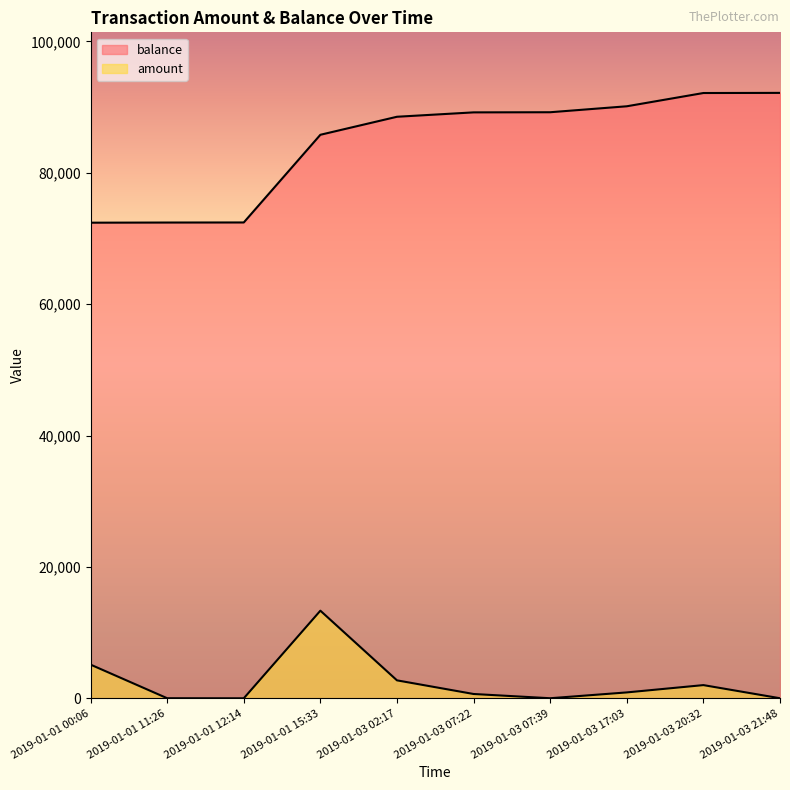

Which label corresponds to the largest value in the chart?

2019-01-03 21:48